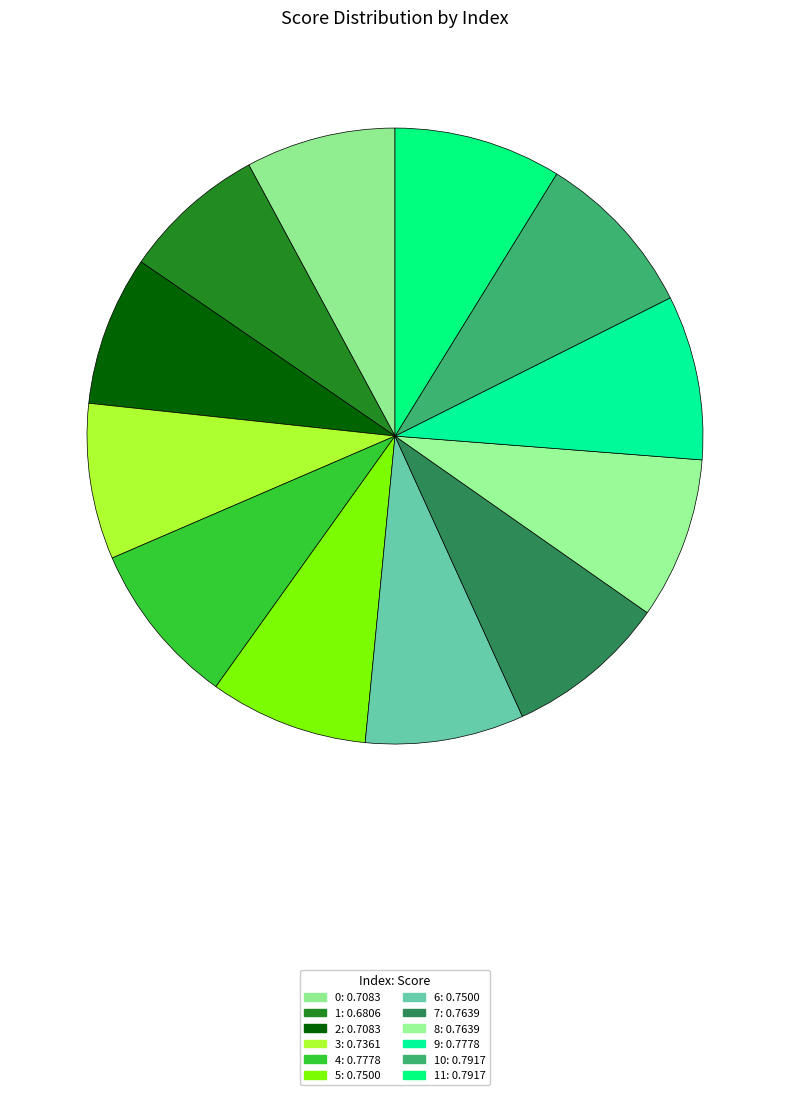

Rank the categories by value from highest to lowest.

10, 11, 4, 9, 7, 8, 5, 6, 3, 0, 2, 1